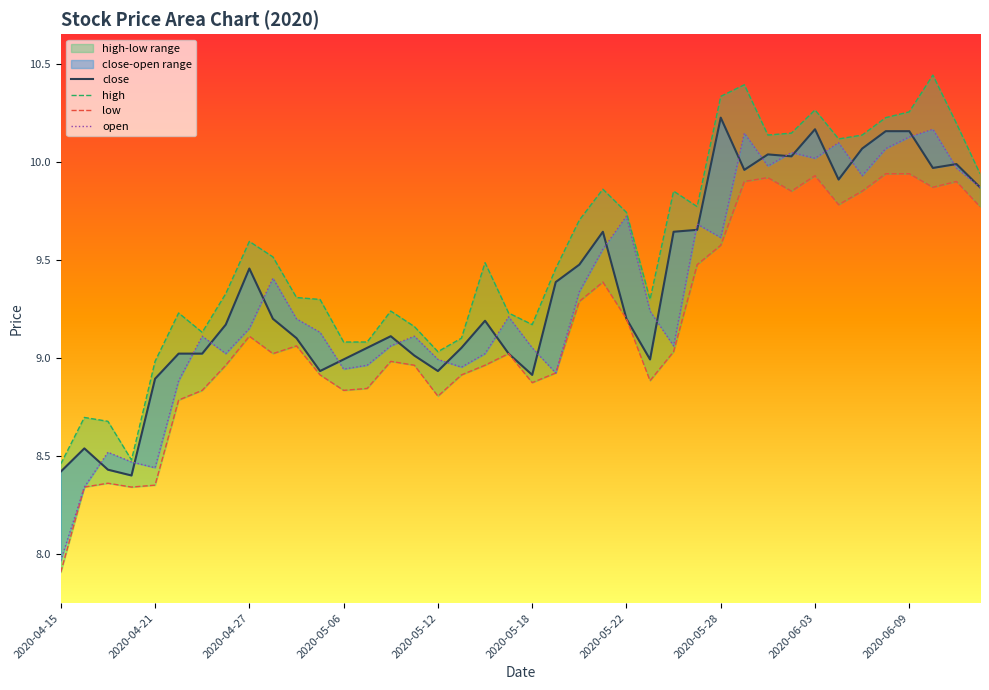

How many values in the low series are below 9?

19